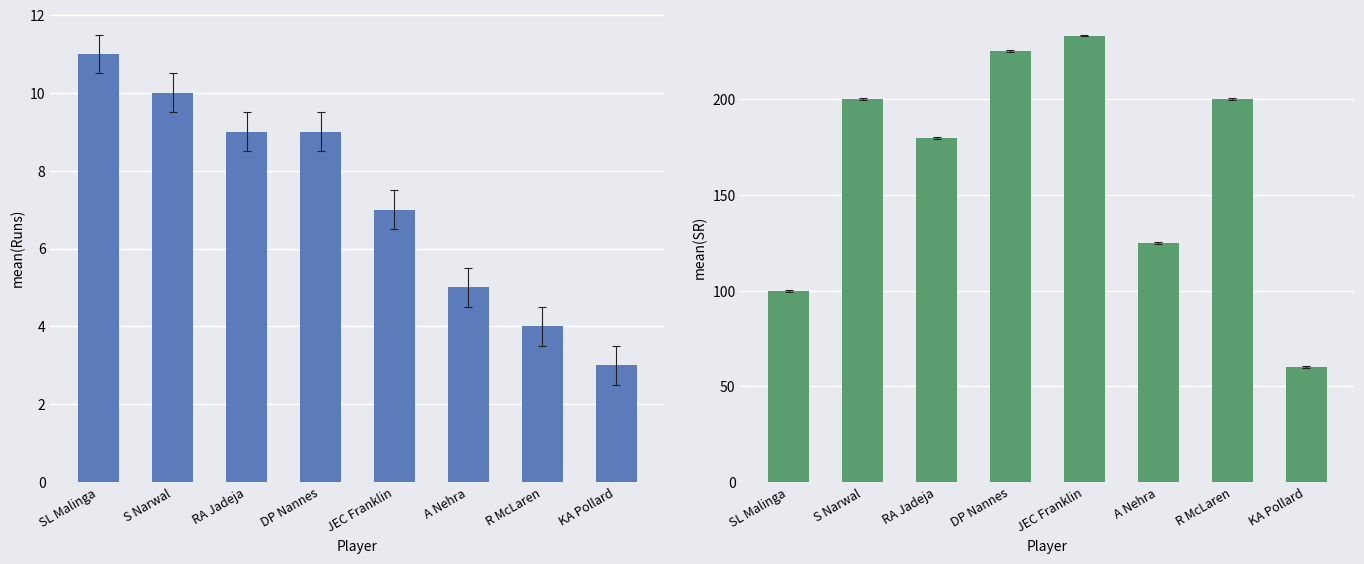

How many bars are there in total?

16